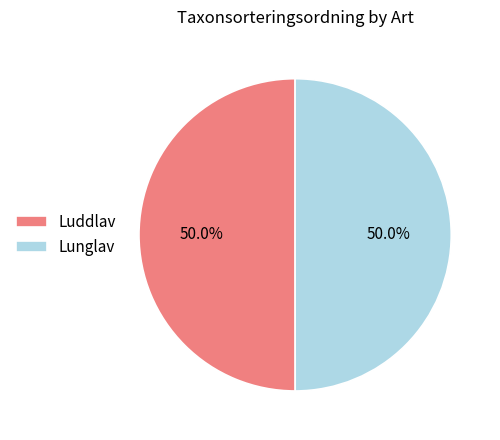

Is the sum of Luddlav and Lunglav greater than half?

Yes